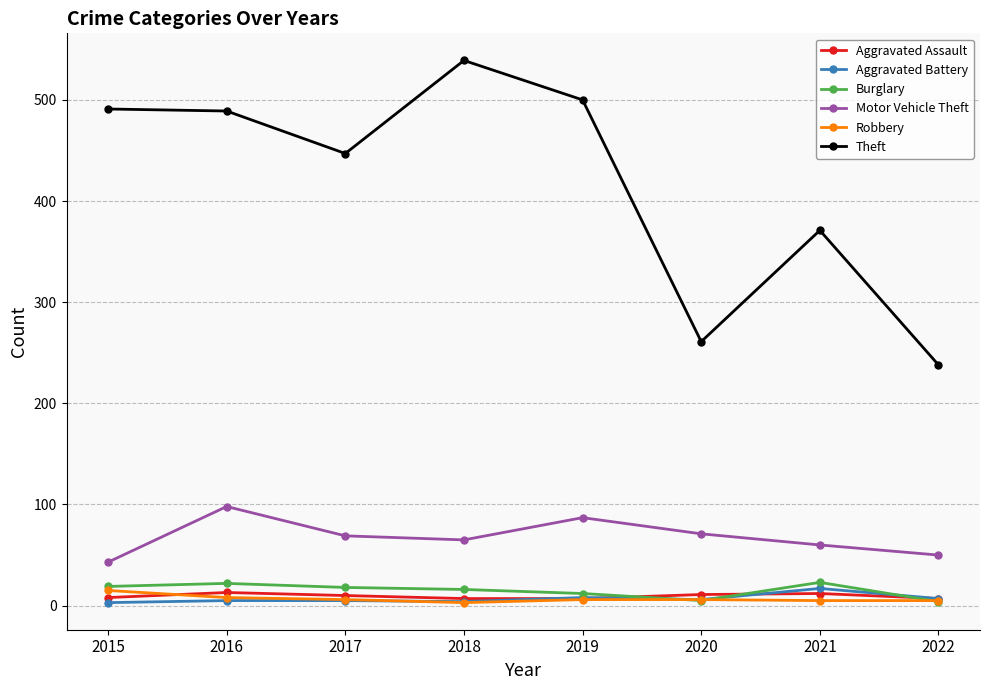

What is the approximate value of Aggravated Battery at 2016?

5